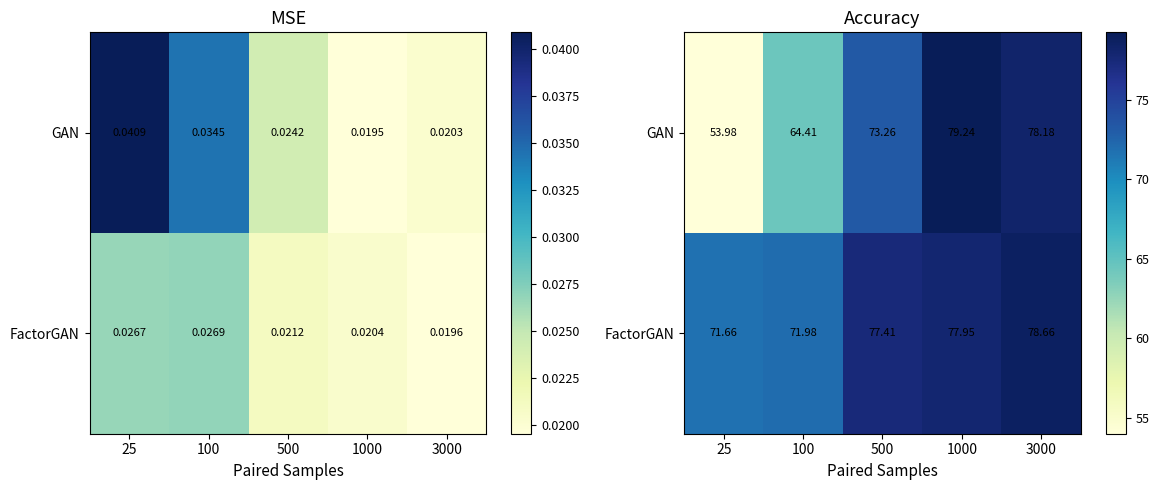

Which series changed the most between 25 and 500?

GAN